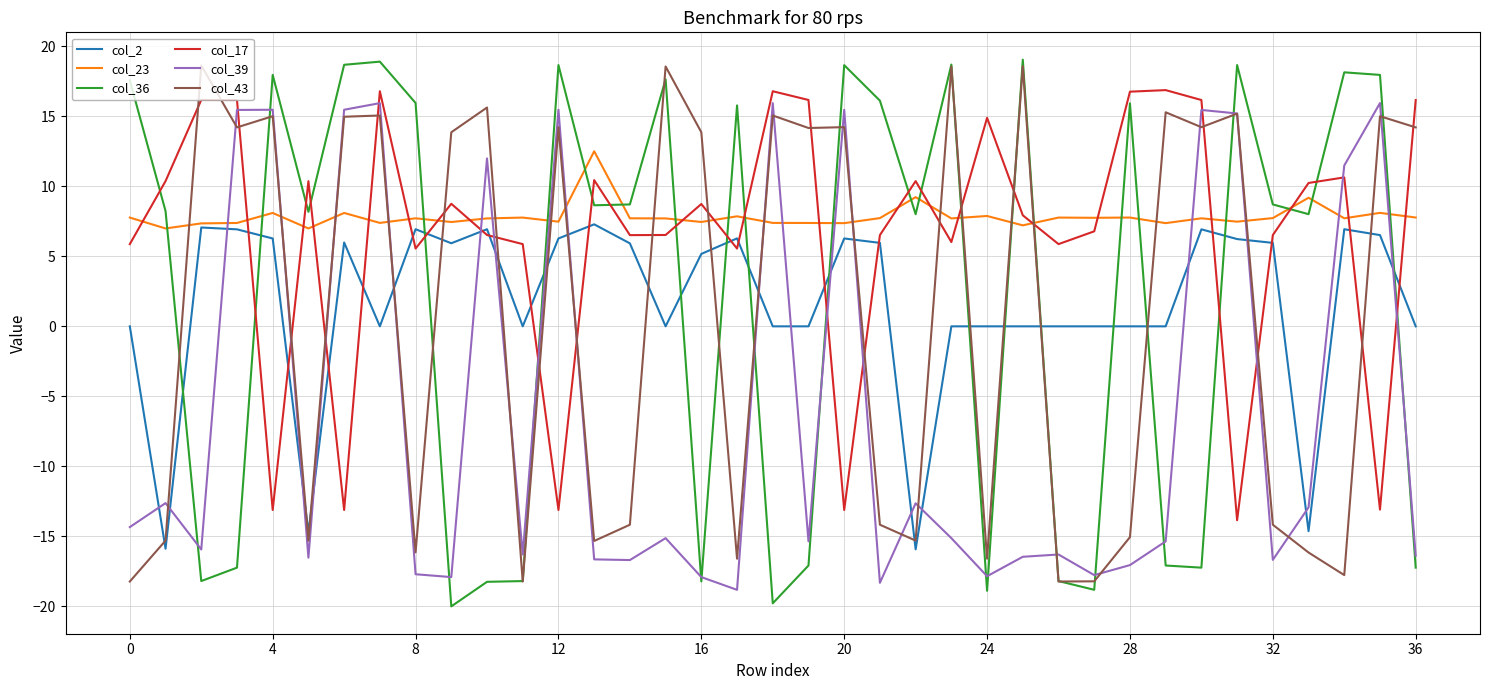

After their last crossing, which series has the higher values: col_17 or col_36?

col_17